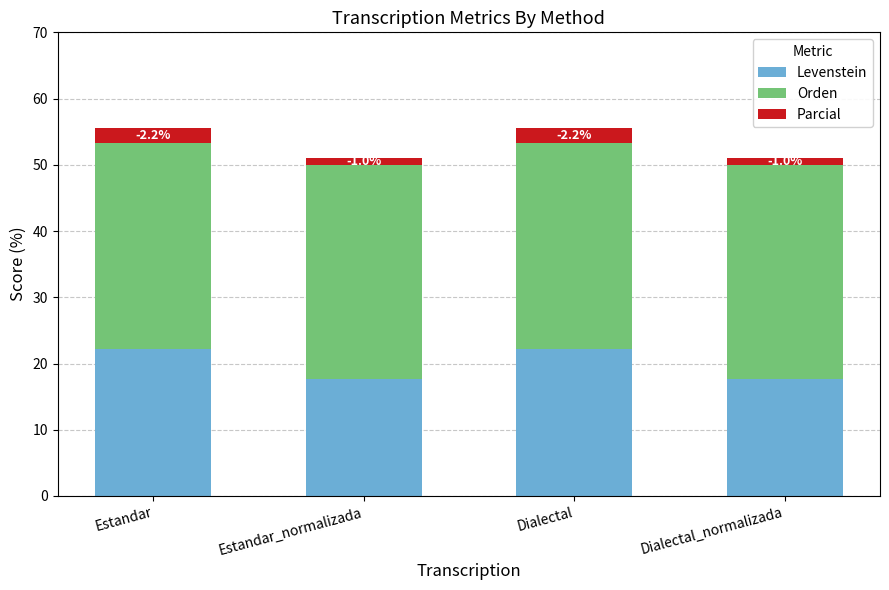

Which series has the largest total across all categories?

Orden